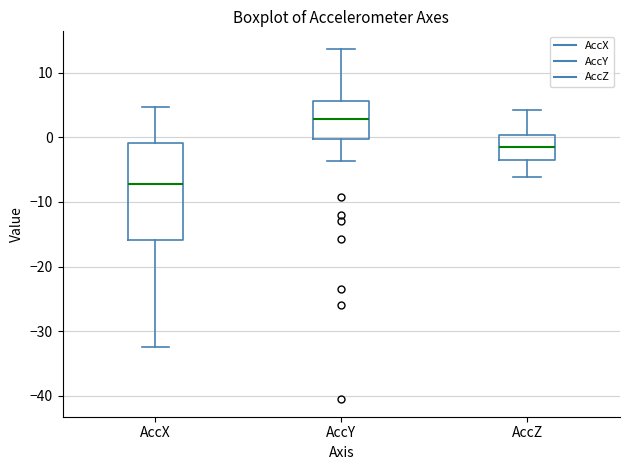

Where is the lower edge of the box for AccX on the y-axis? The values are not printed on the chart, so give them approximately, as read against the axis.

-16